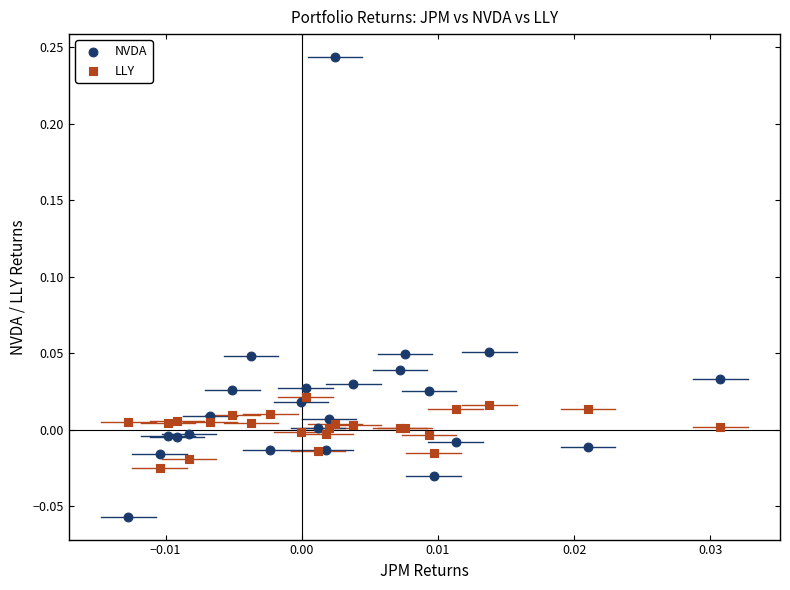

Which series contains the highest Y value?

NVDA